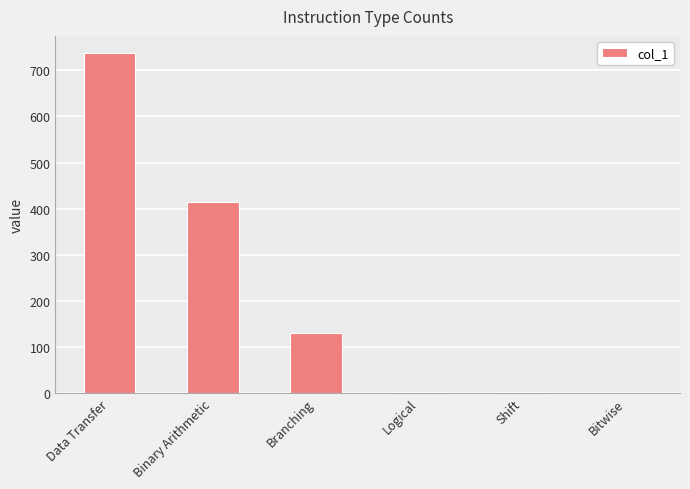

Are the bars grouped side by side (vs. stacked)?

No